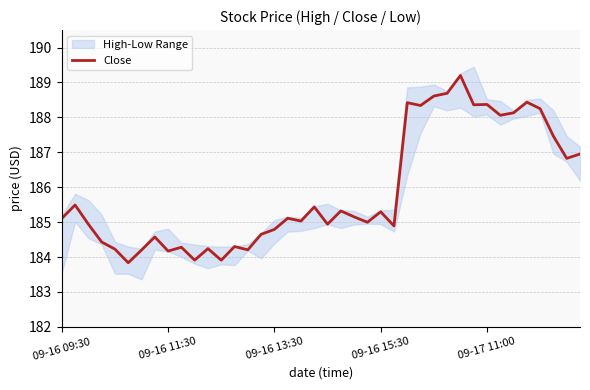

The Close series shows 48.5 at 09-16 13:30. True or false?

False